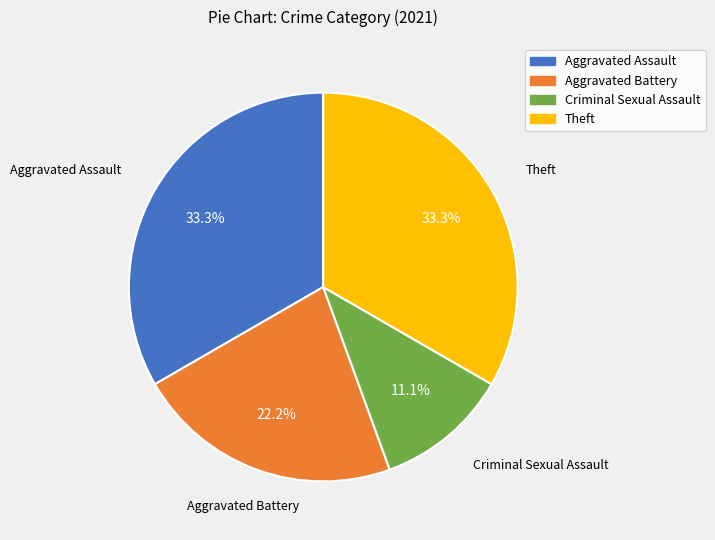

Which slice is the smallest?

Criminal Sexual Assault